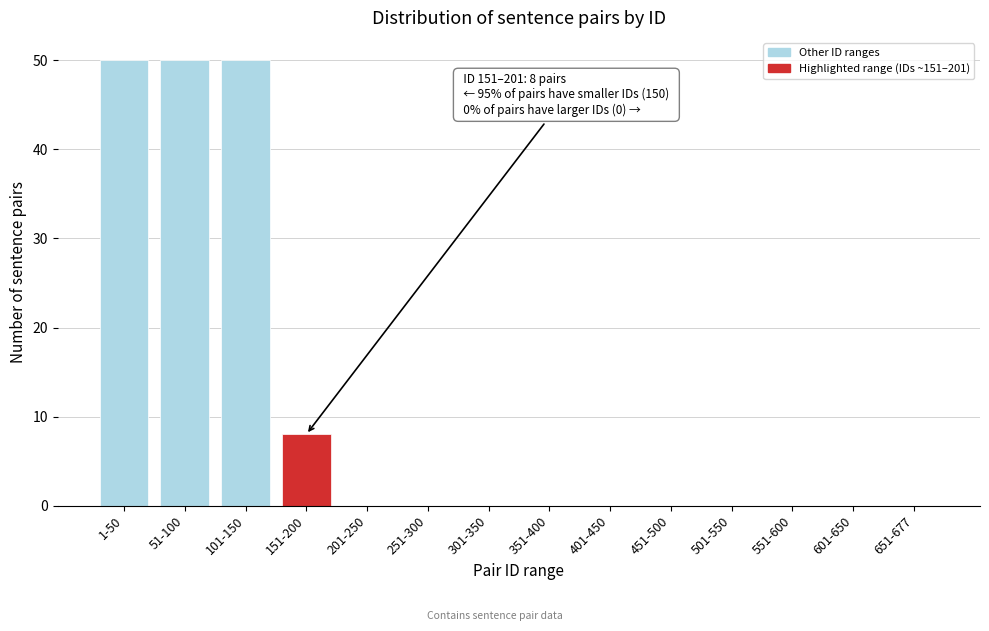

Reading right to left, list all the values displayed in this chart.

651-677=0	601-650=0	551-600=0	501-550=0	451-500=0	401-450=0	351-400=0	301-350=0	251-300=0	201-250=0	151-200=8	101-150=50	51-100=50	1-50=50